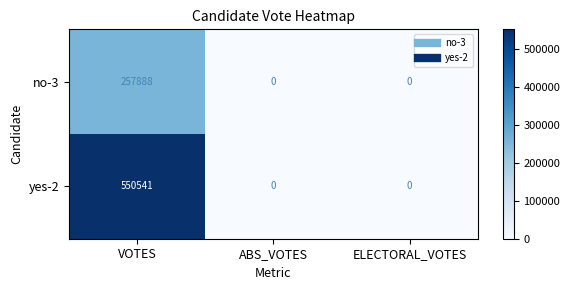

What is the sum of the no-3 values at VOTES and ELECTORAL_VOTES?

257888